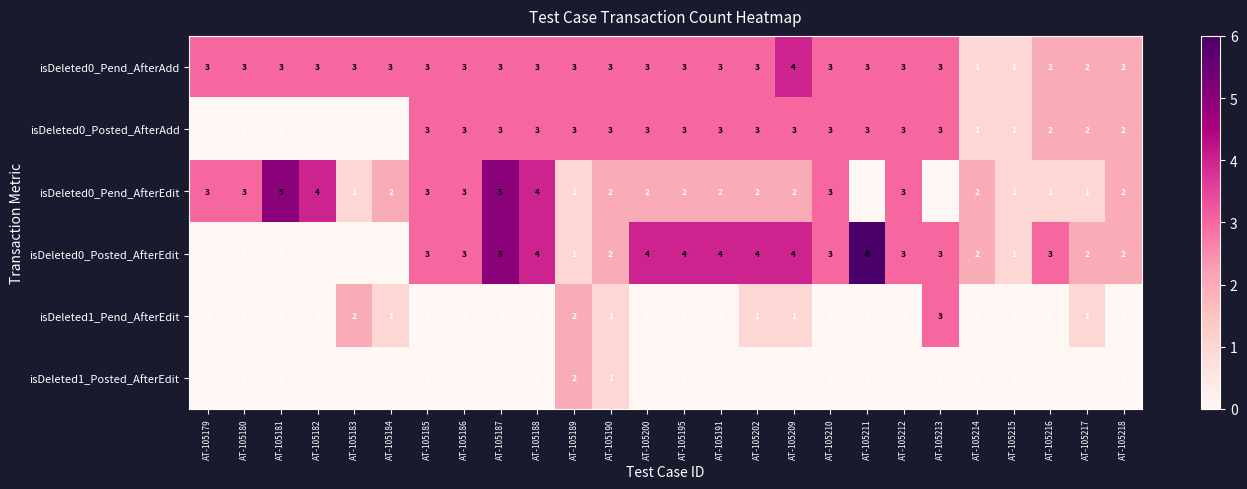

How many values in the isDeleted1_Pend_AfterEdit series exceed 0?

8